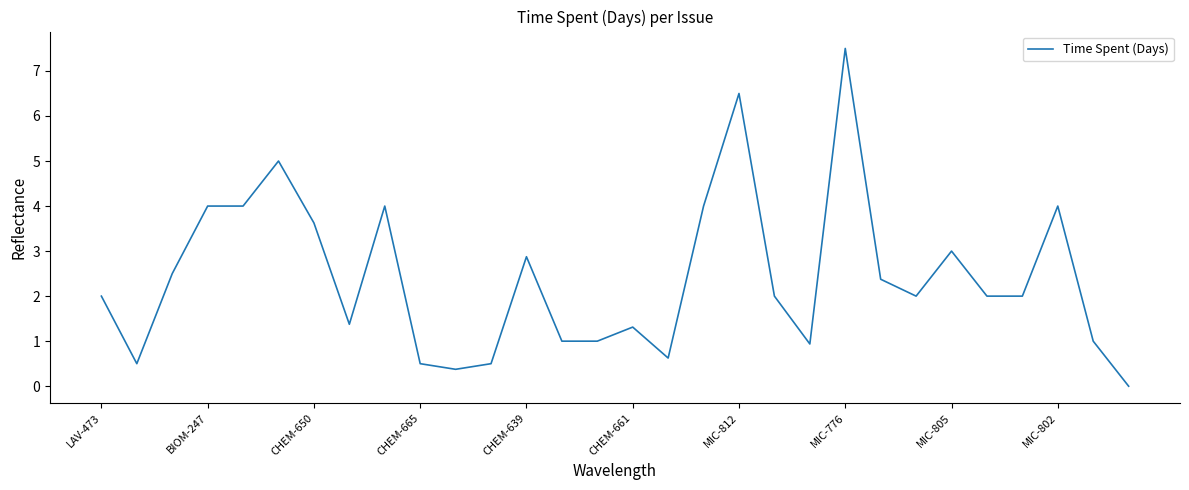

What is the greatest value displayed?

7.5